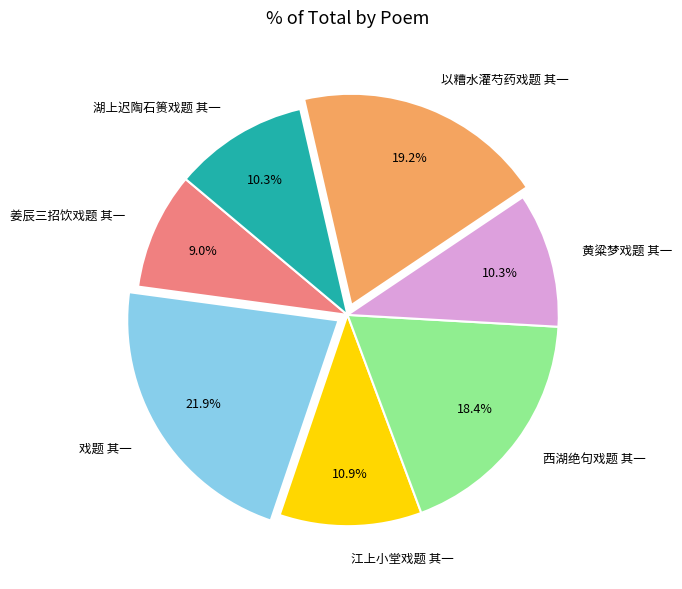

Do 以糟水灌芍药戏题 其一 and 湖上迟陶石篑戏题 其一 together represent more than half of the pie?

No